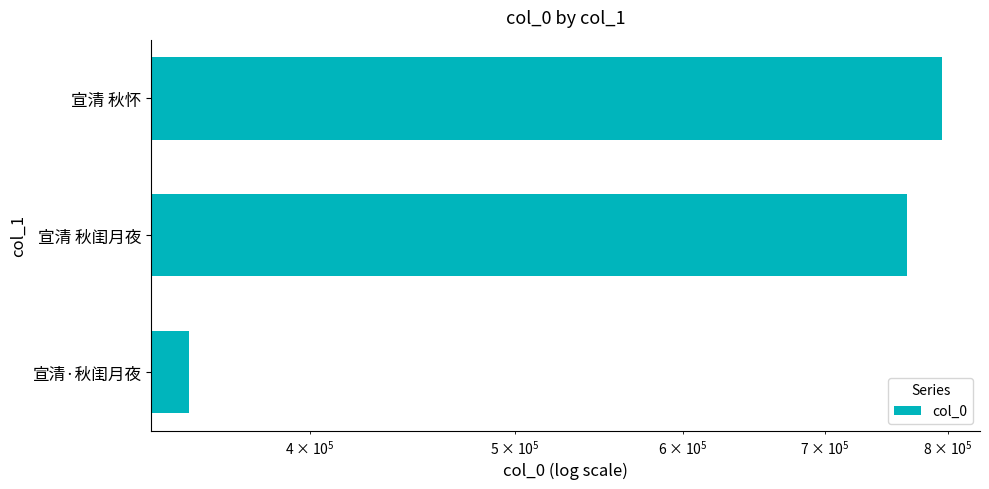

What is the change in value from 100000 to 1000000?

-414598